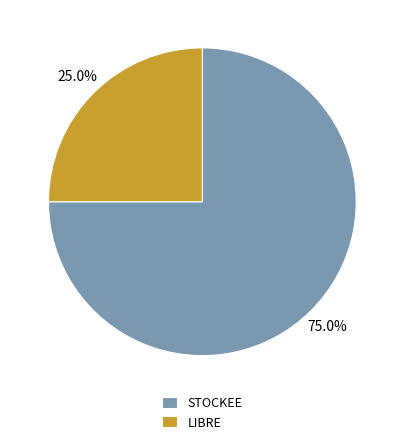

Approximately how many times larger is the value at LIBRE compared to STOCKEE?

0.3